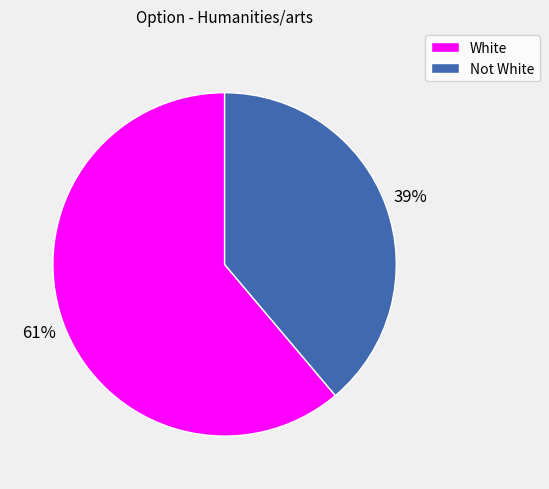

Is it true that White is 61% of the pie?

True